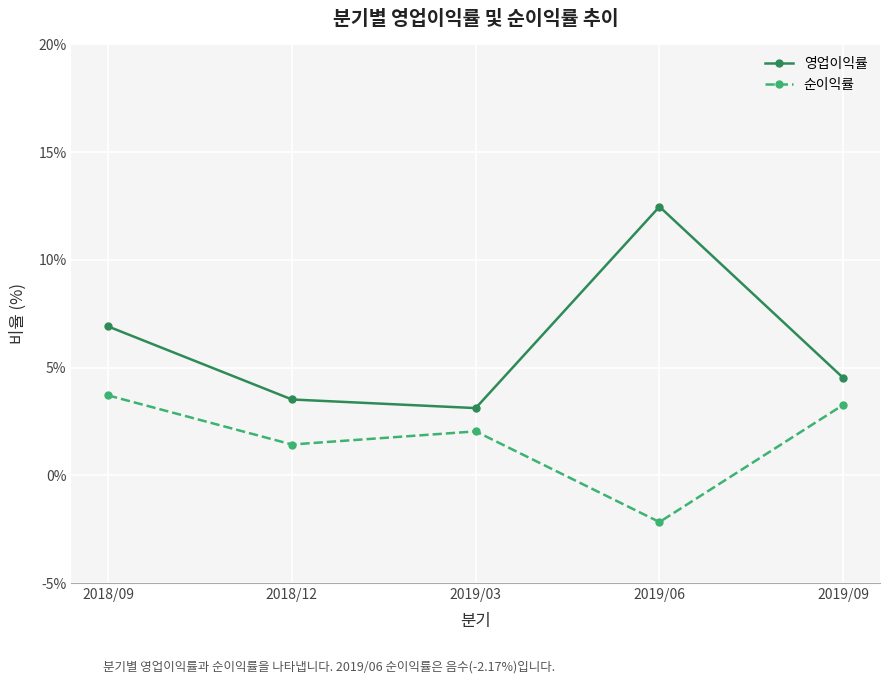

Does the chart display data point markers on the line(s)?

Yes